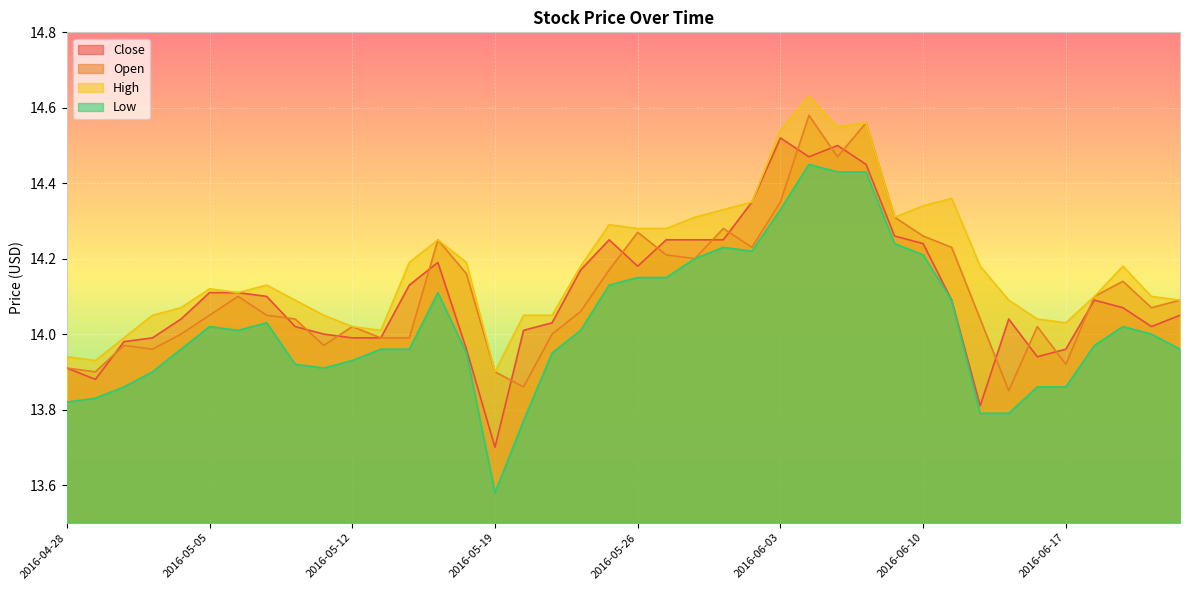

Which series has the largest total across all categories?

High